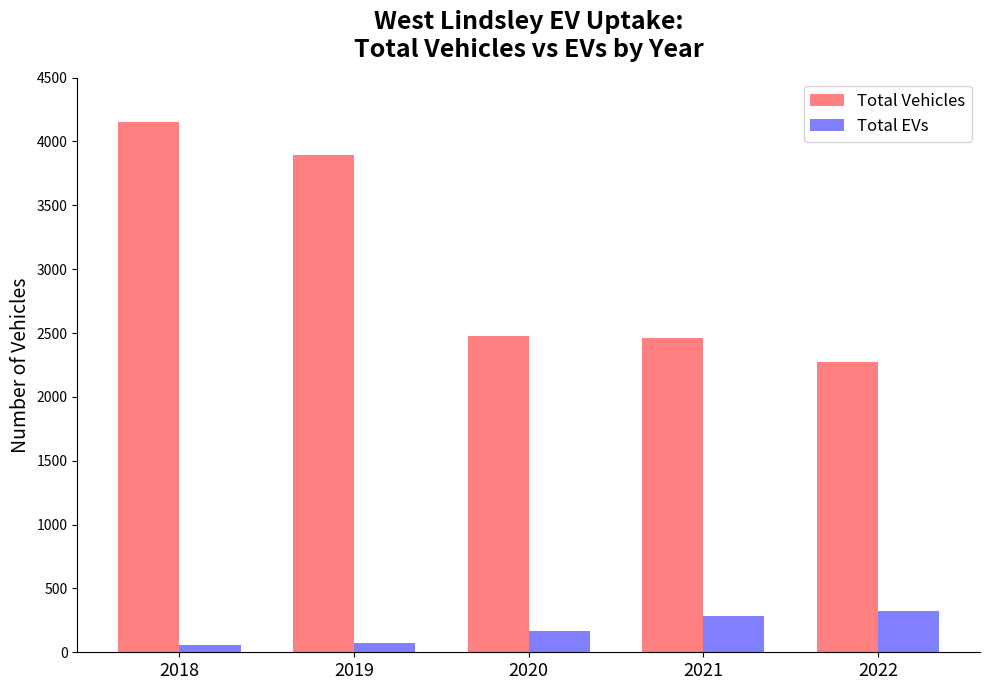

Rank the series by their average value, from highest to lowest.

Total Vehicles, Total EVs